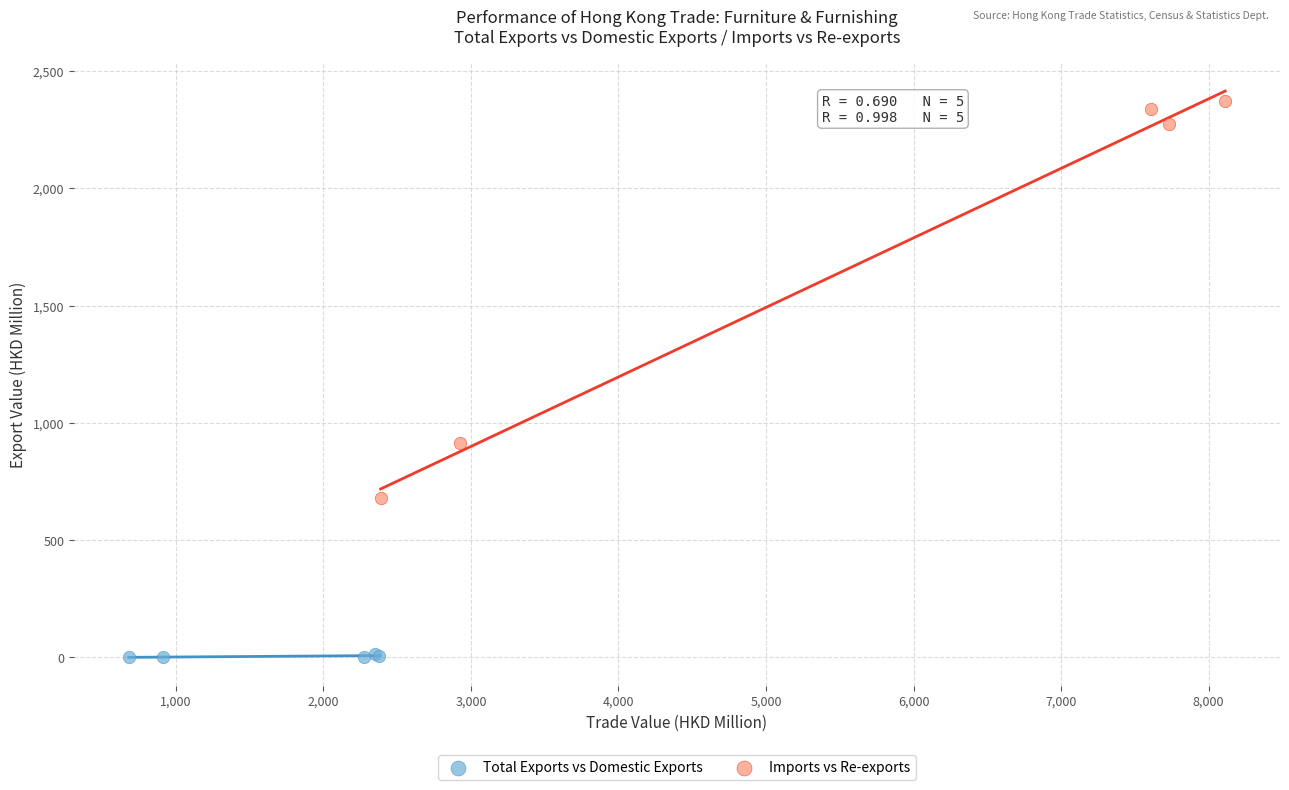

Which series contains the highest Y value?

Imports vs Re-exports